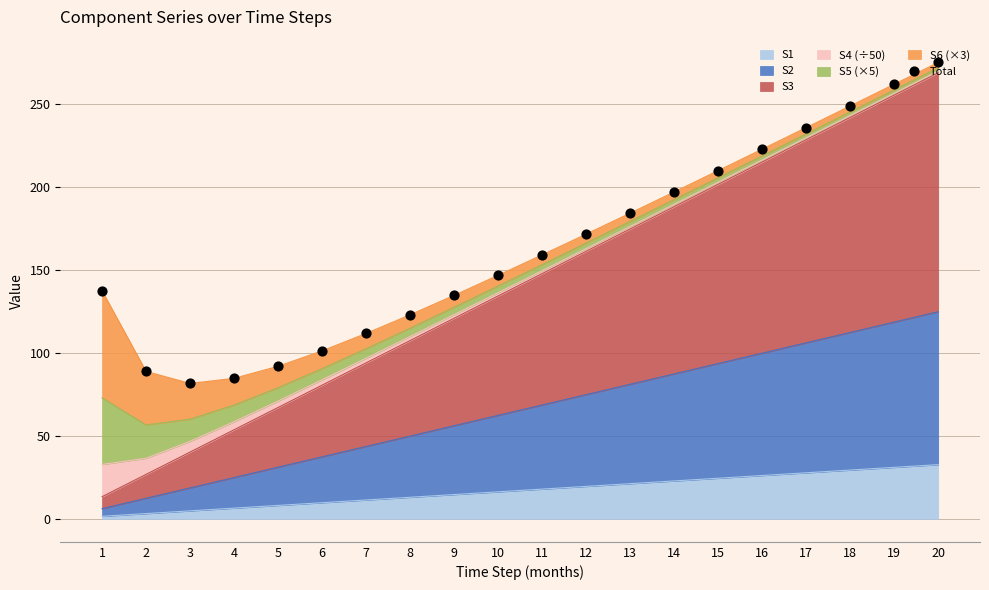

Approximately how many times larger is the value at 3 compared to 4?

1.0